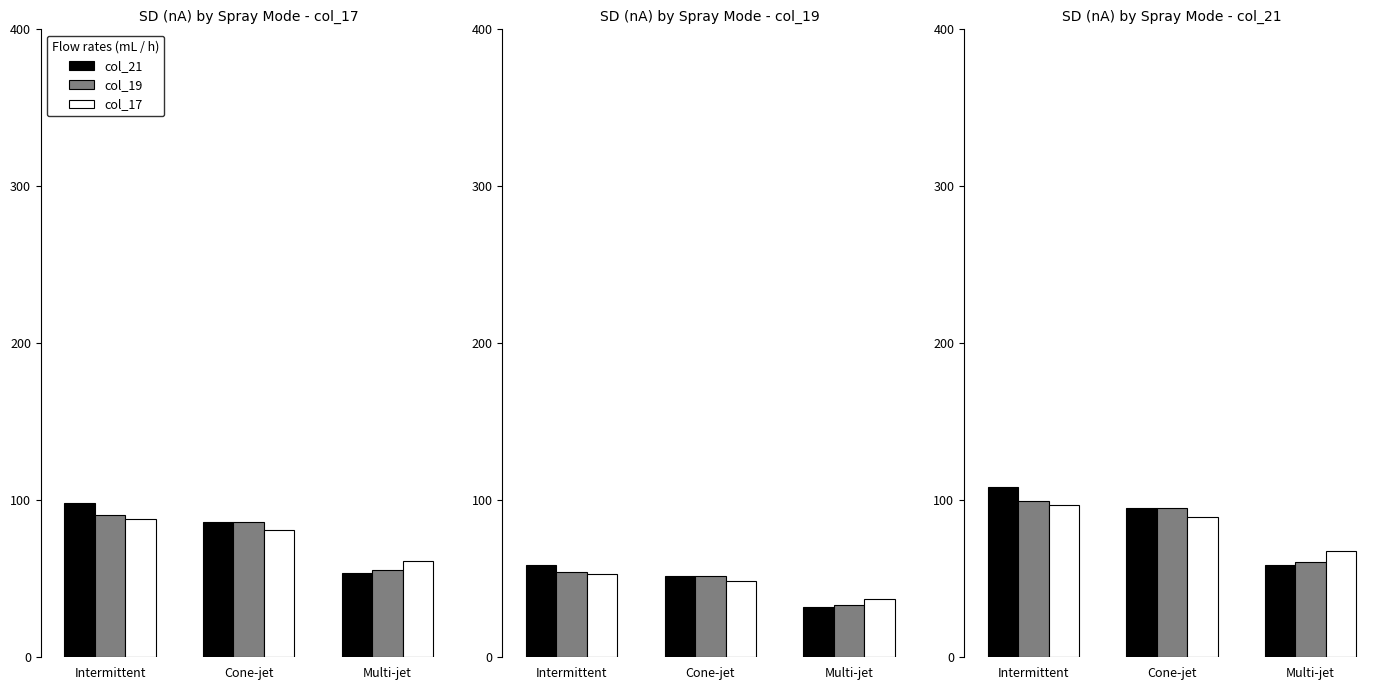

How many values in the col_19 series are below 94?

1